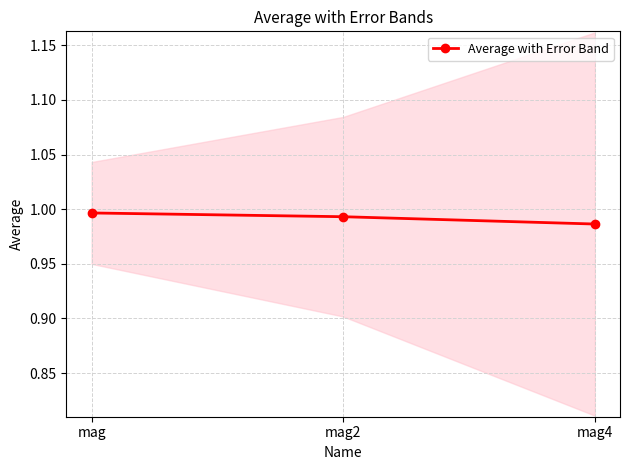

Reading left to right, list all the values displayed in this chart.

mag=1.0	mag2=1.0	mag4=1.0